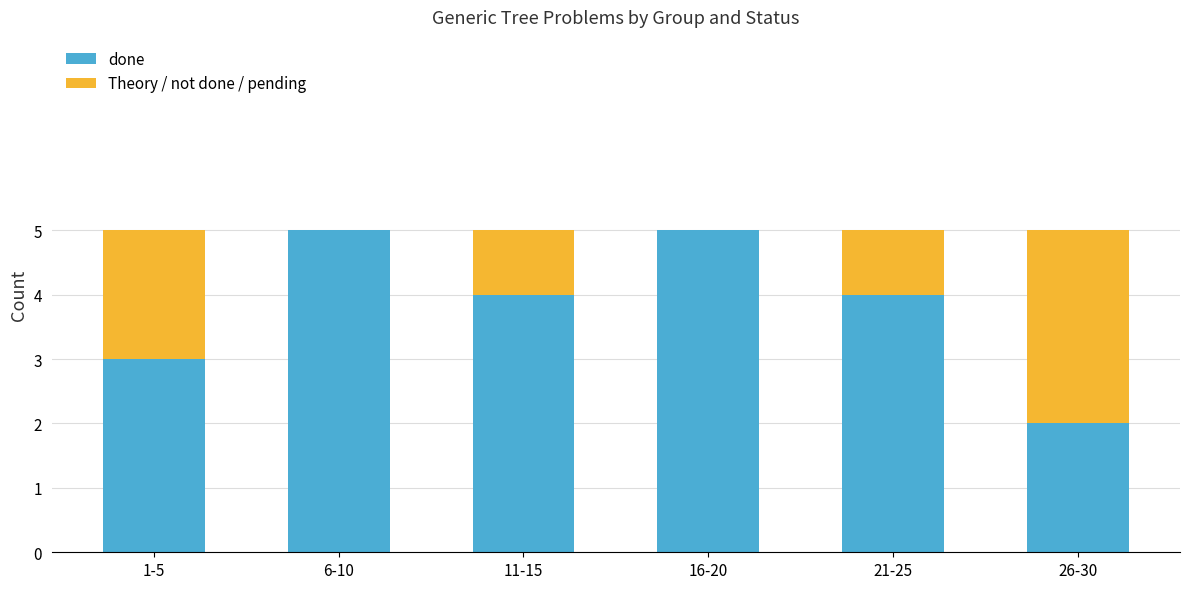

What is the sum of all done values?

23